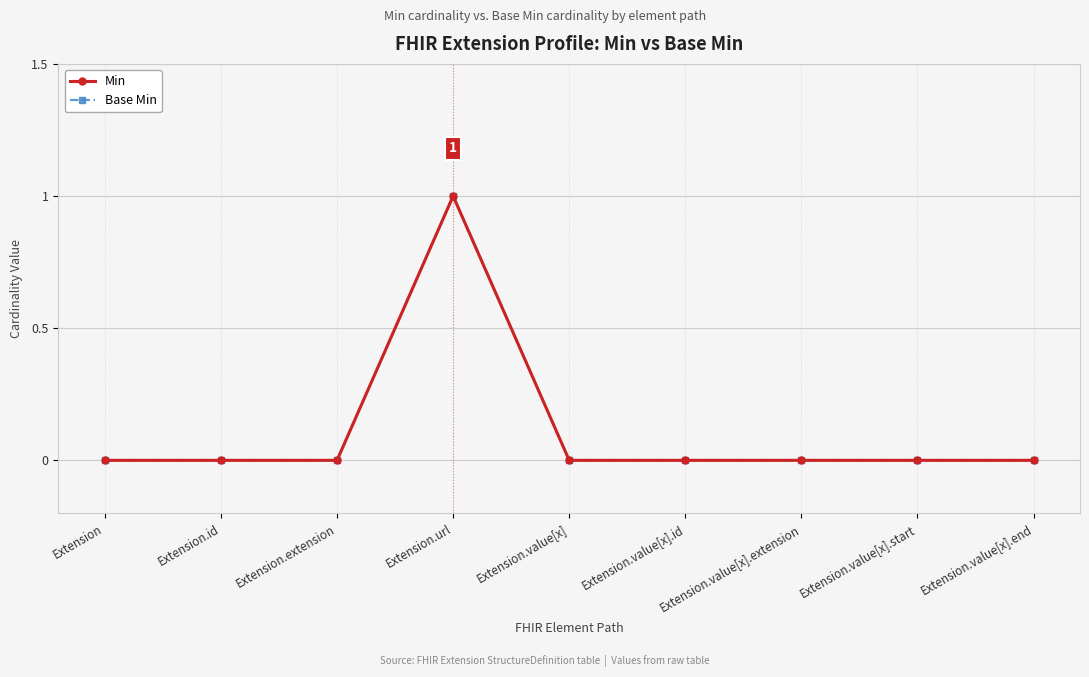

What is the label of the 1st point from the left?

Extension